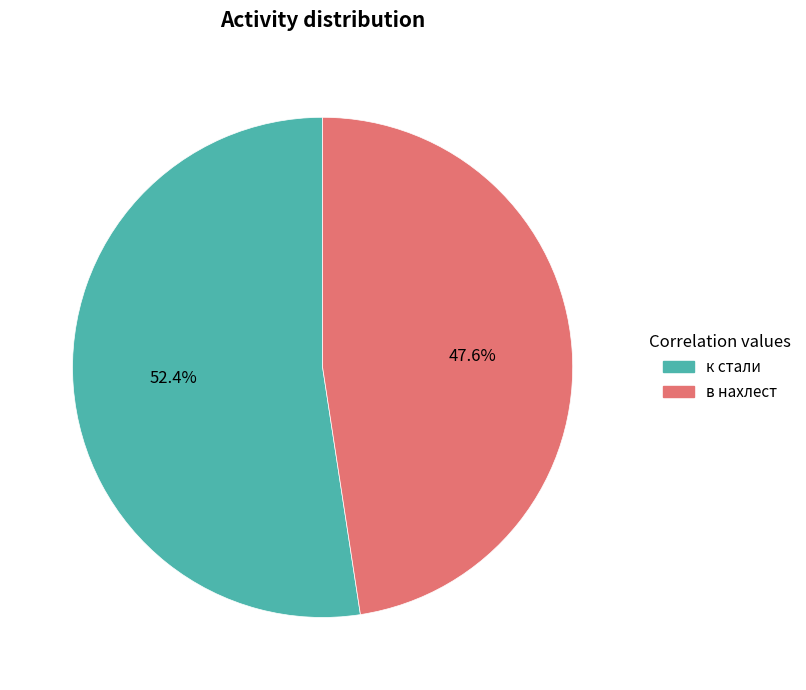

Which slice is the smallest?

в нахлест